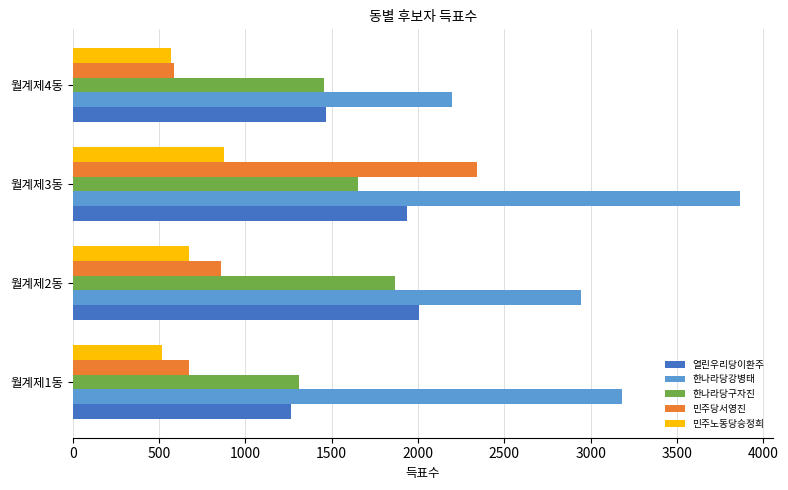

What is the difference between the highest and lowest values at 월계제1동?

2666